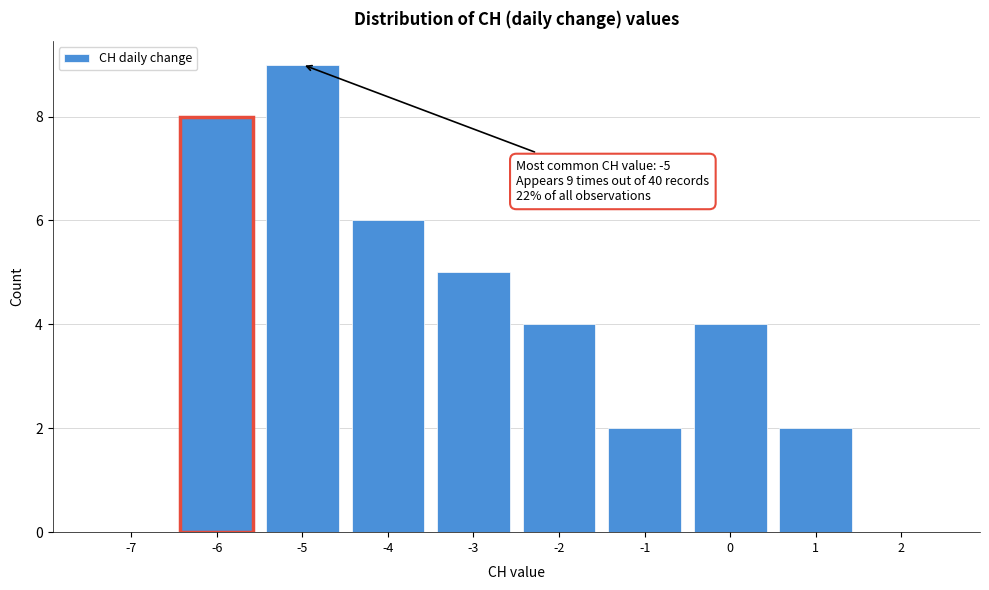

Over which range of the x-axis is the bar tallest?

-5.5 to -4.5